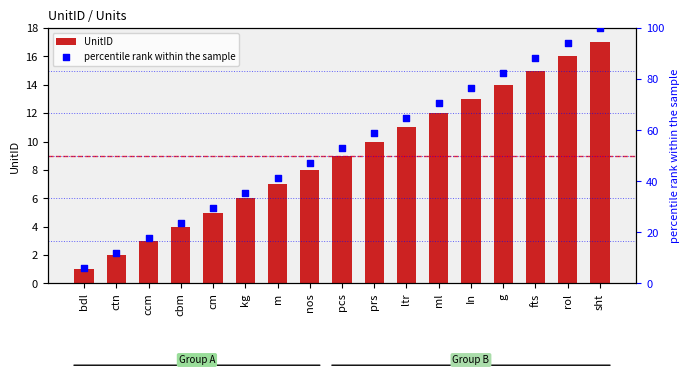

At how many categories does at least one series exceed 48?

9